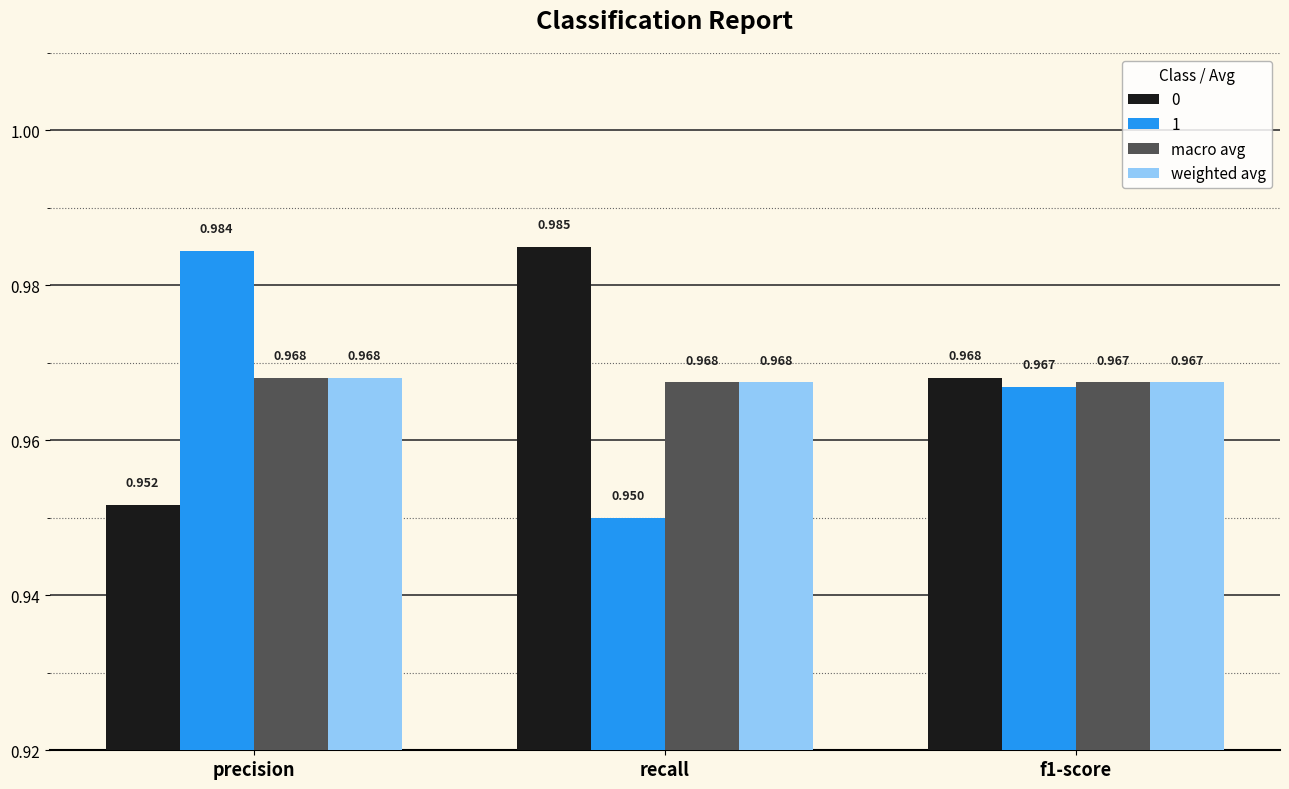

How many bars are there in each group?

4